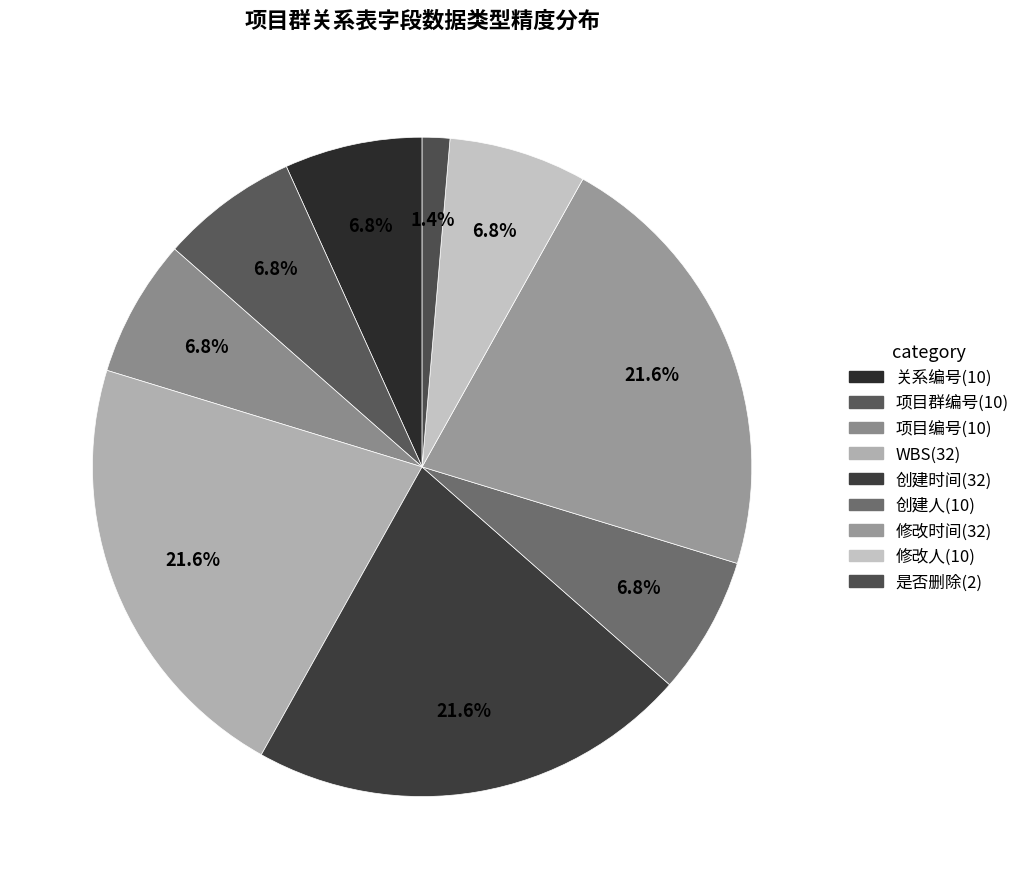

Approximately how many times larger is the value at 项目编号 compared to 修改时间?

0.3